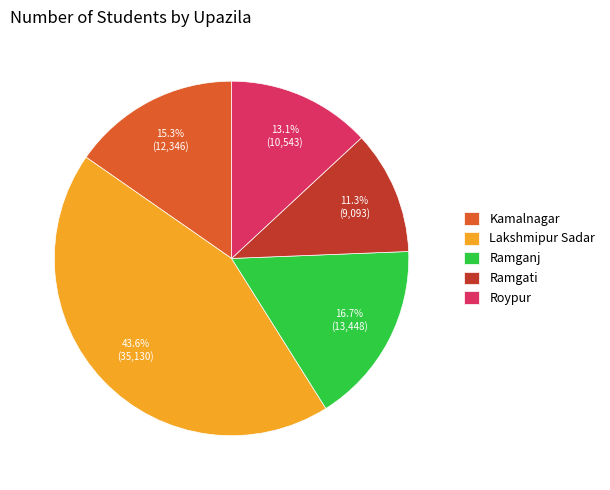

Count the number of slices in the pie.

5